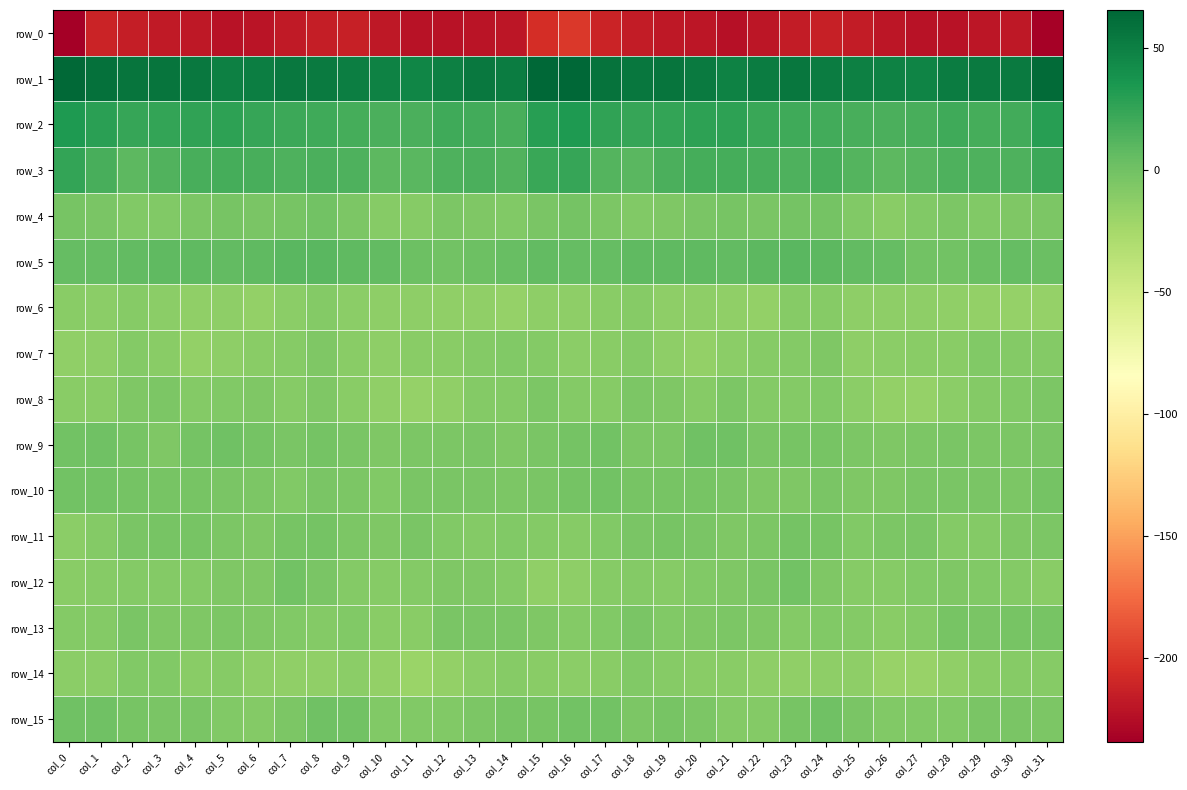

At which label does row_9 reach its minimum?

col_10